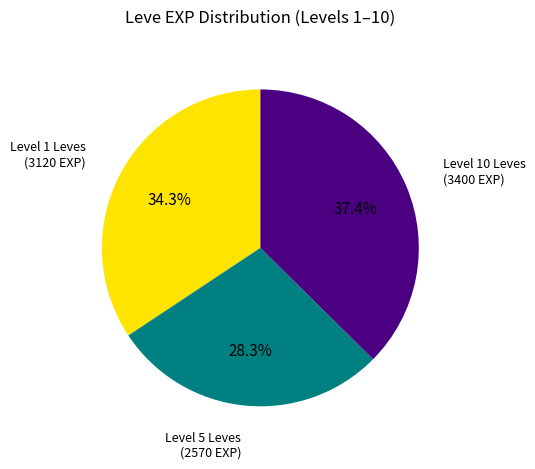

Rank the categories by value from lowest to highest.

Level 5 Leves (2570 EXP), Level 1 Leves (3120 EXP), Level 10 Leves (3400 EXP)